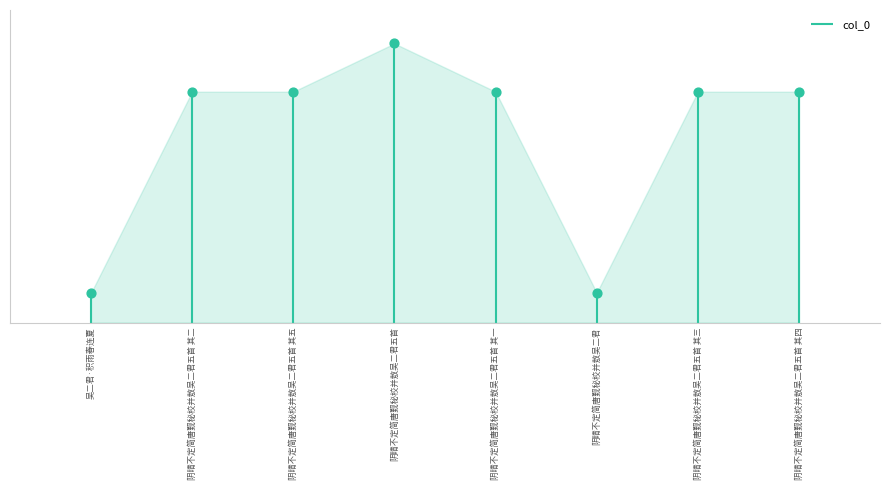

Approximately how many times larger is the value at 阴晴不定简唐觐秘校并敖吴二君五首 其四 compared to 阴晴不定简唐觐秘校并敖吴二君五首 其五?

1.0